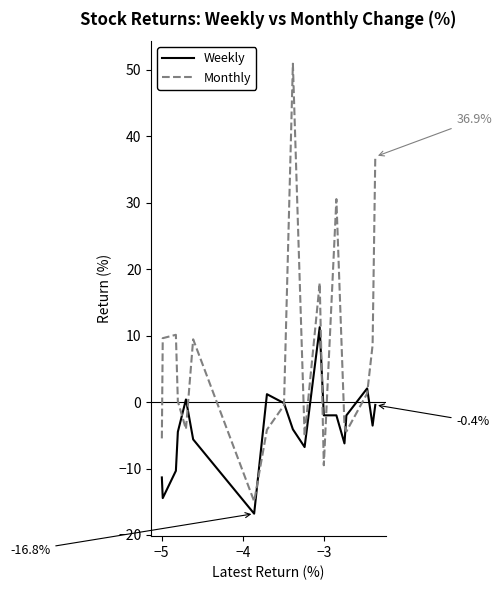

How many lines are shown in the chart?

2